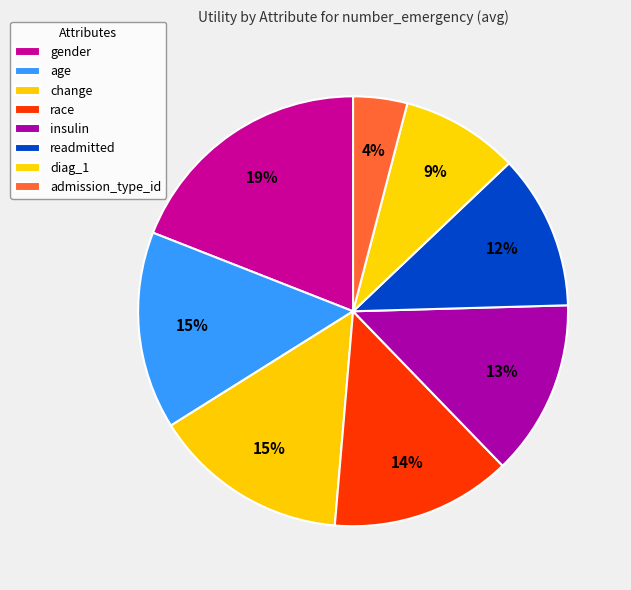

How much of the chart is everything except admission_type_id?

95.9%